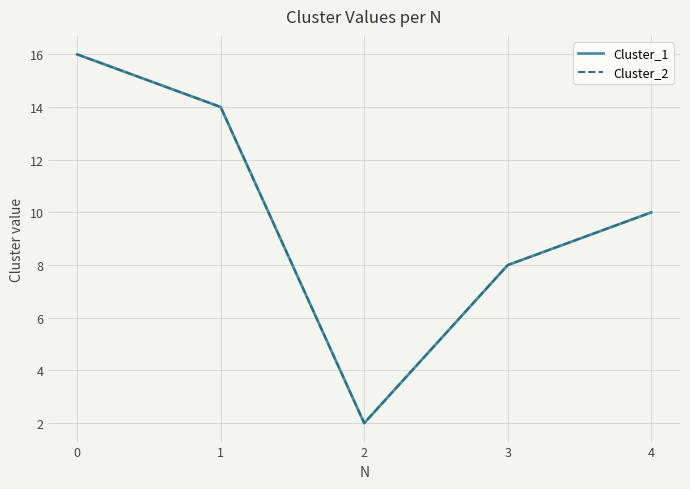

Reading left to right, extract all data points from this chart.

Cluster_1: 0=16	1=14	2=2	3=8	4=10
Cluster_2: 0=16	1=14	2=2	3=8	4=10